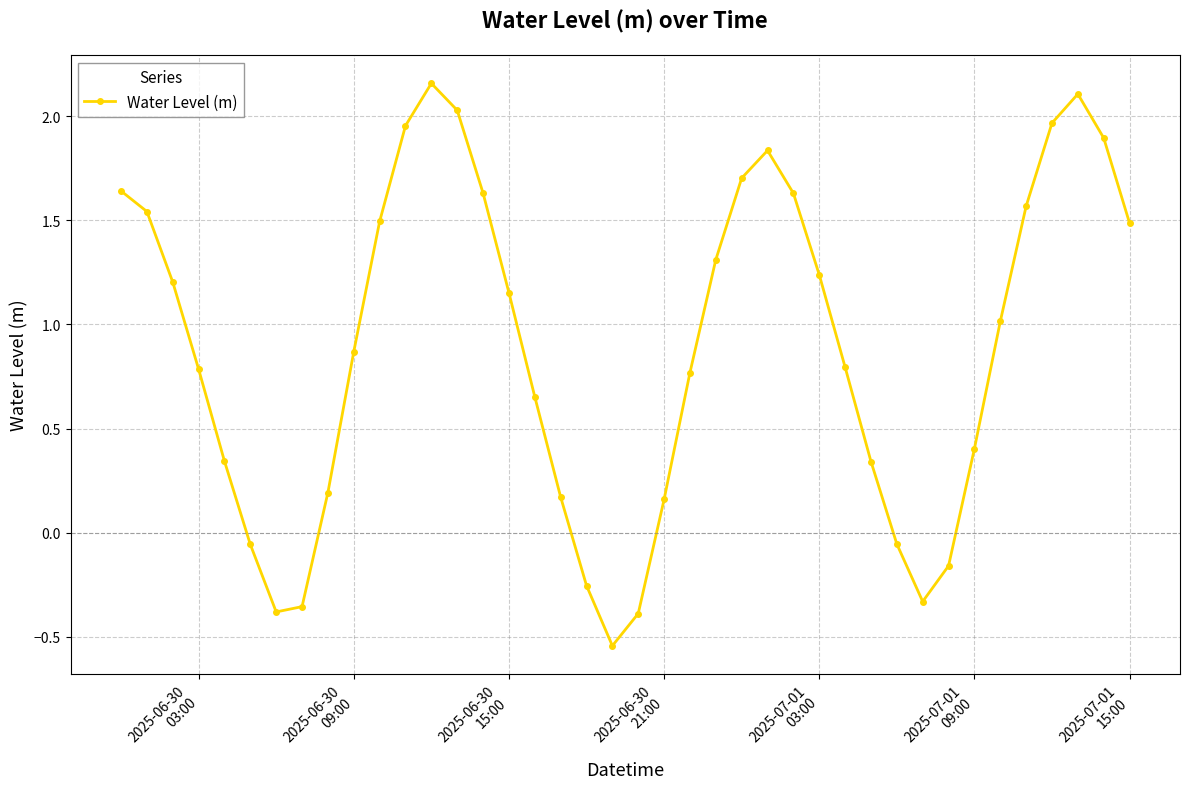

How many interior local valleys (lower than both neighbors) does the data have?

3